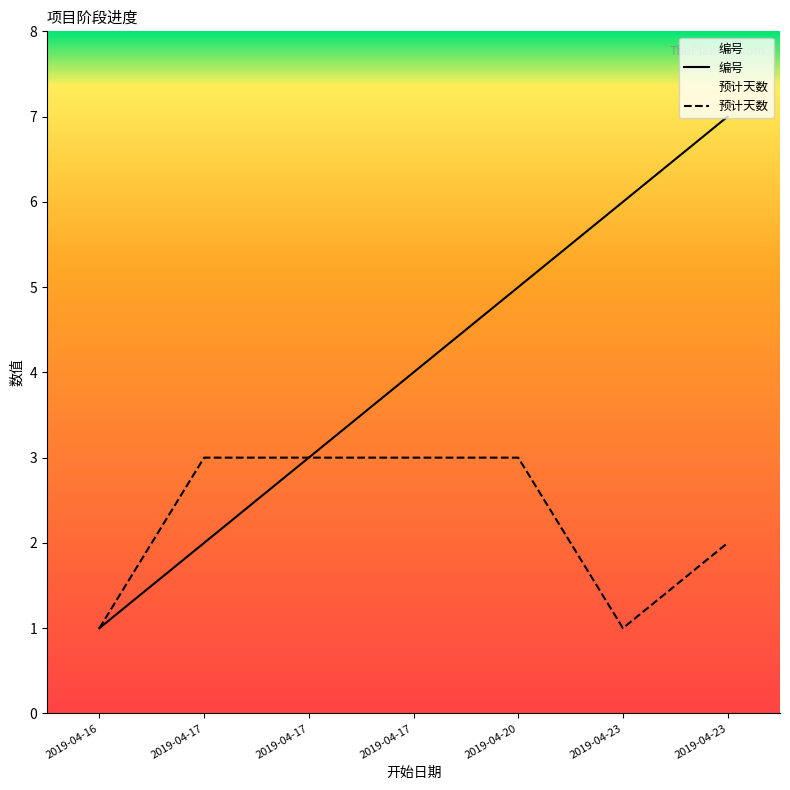

True or false: 编号 and 预计天数 intersect in this chart.

False